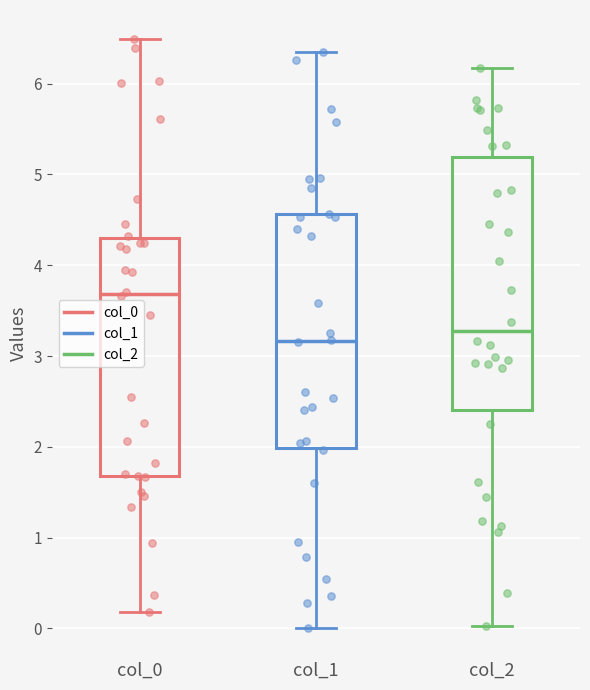

Reading left to right, transcribe this box plot: for each box, give where its median line is, the range the box spans, and where its two whiskers end, as read against the y-axis. The values are not printed on the chart, so give them approximately, as read against the axis.

col_0: median 3.7, box 1.7 to 4.3, whiskers 0.2 to 6.5
col_1: median 3.2, box 2.0 to 4.6, whiskers 0.0 to 6.3
col_2: median 3.3, box 2.4 to 5.2, whiskers 0.0 to 6.2